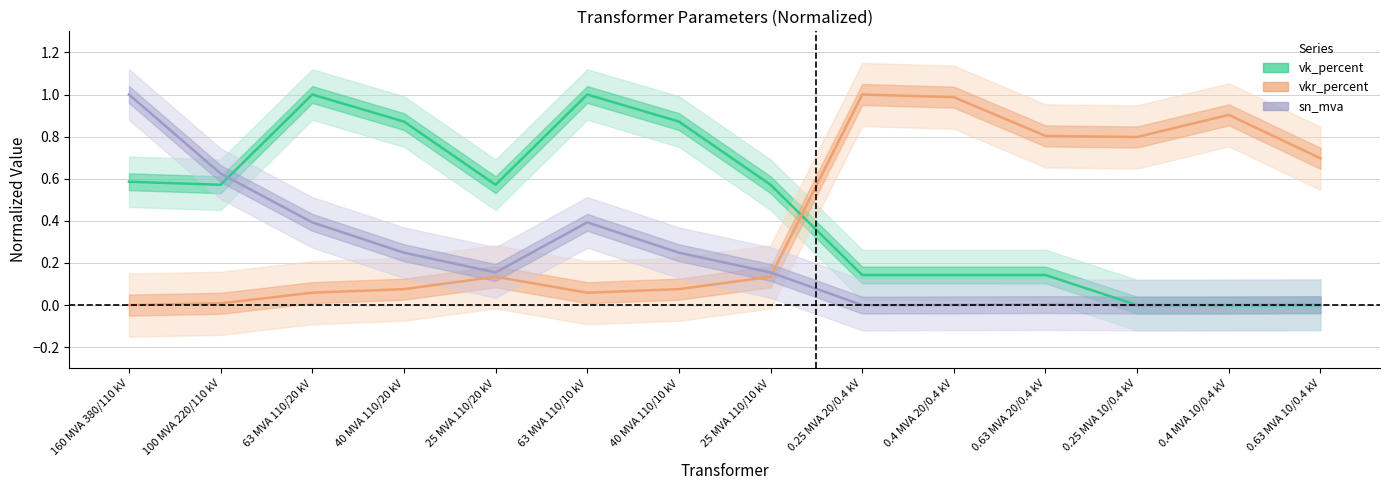

Which series ends up on top after the final intersection of vkr_percent and sn_mva?

vkr_percent